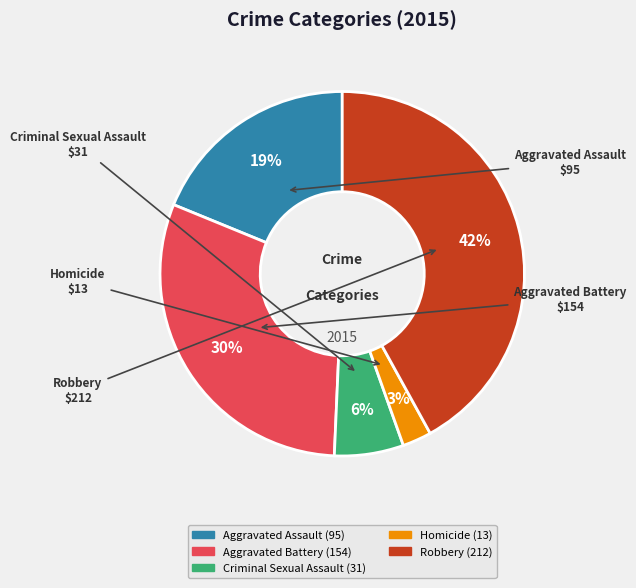

Rank the categories by value from lowest to highest.

Homicide, Criminal Sexual Assault, Aggravated Assault, Aggravated Battery, Robbery